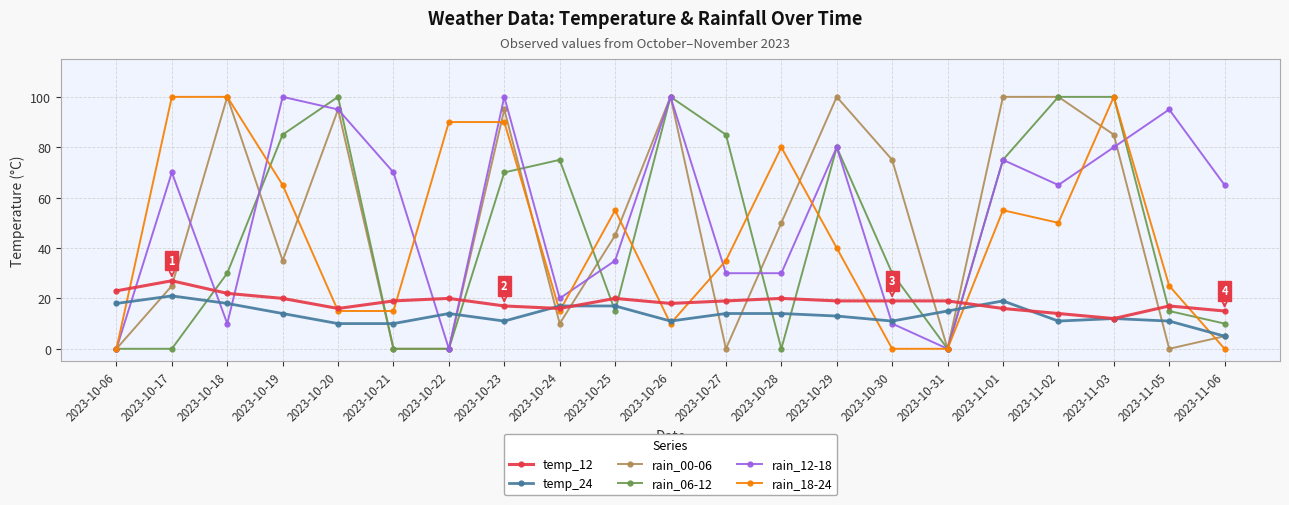

Reading right to left, extract all data points from this chart.

temp_12: 15	17	12	14	16	19	19	19	20	19	18	20	16	17	20	19	16	20	22	27	23
temp_24: 5	11	12	11	19	15	11	13	14	14	11	17	17	11	14	10	10	14	18	21	18
rain_00-06: 5	0	85	100	100	0	75	100	50	0	100	45	10	95	0	0	95	35	100	25	0
rain_06-12: 10	15	100	100	75	0	30	80	0	85	100	15	75	70	0	0	100	85	30	0	0
rain_12-18: 65	95	80	65	75	0	10	80	30	30	100	35	20	100	0	70	95	100	10	70	0
rain_18-24: 0	25	100	50	55	0	0	40	80	35	10	55	15	90	90	15	15	65	100	100	0